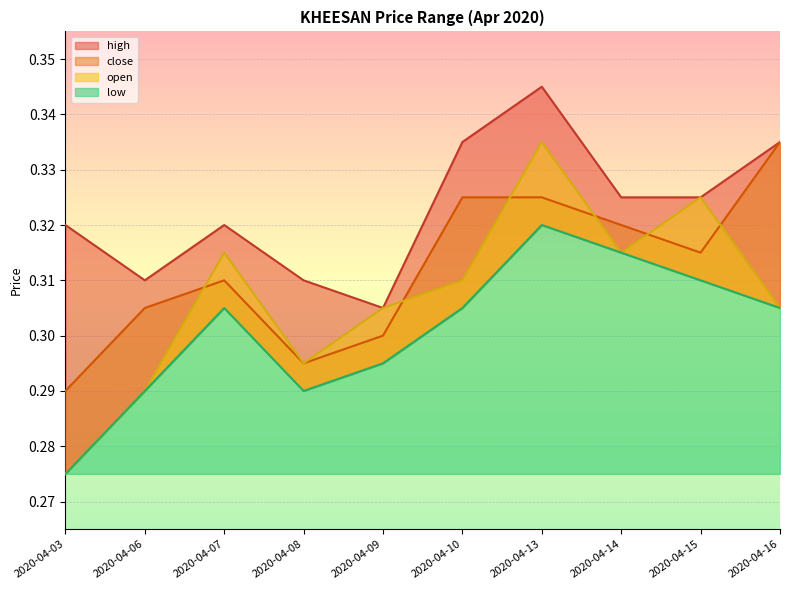

Count the number of data series in this chart.

4